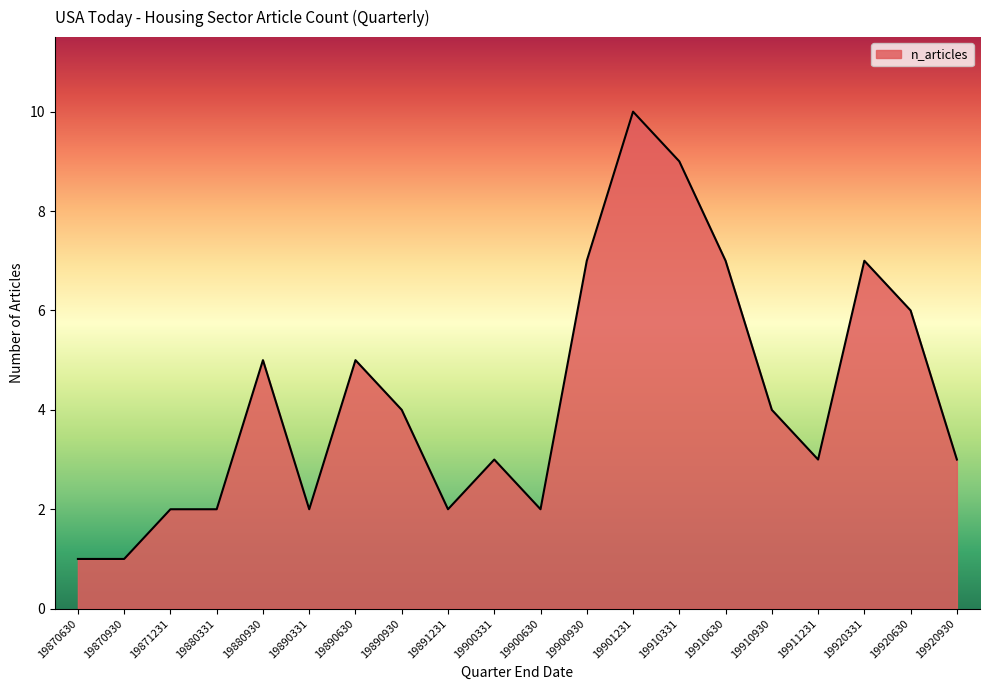

At which category does the chart reach its peak across all series?

19901231